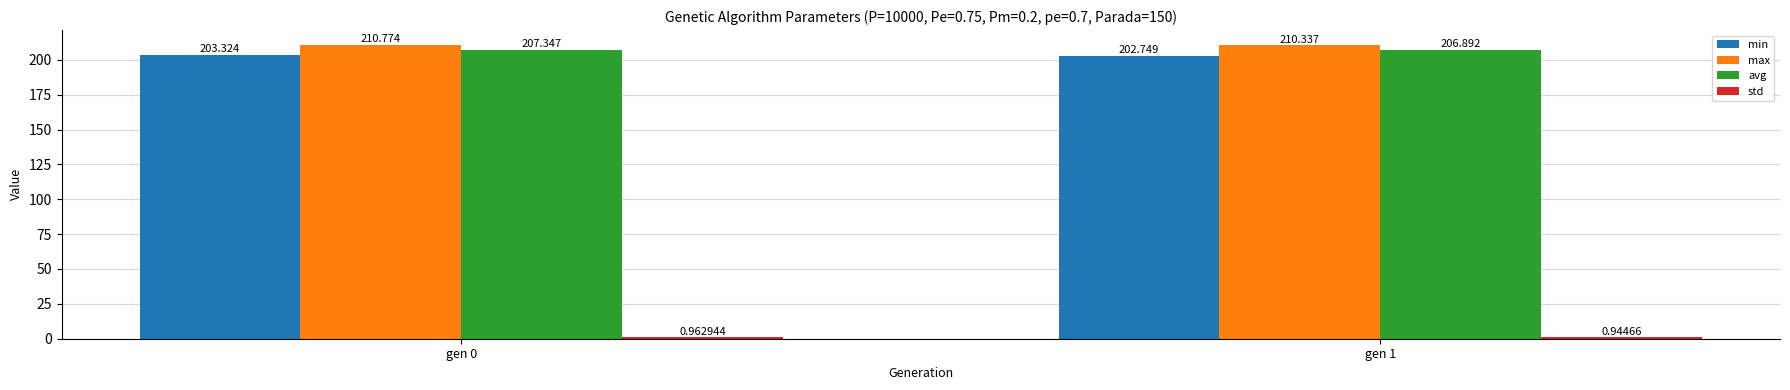

What is the total value across all series at gen 1?

620.9